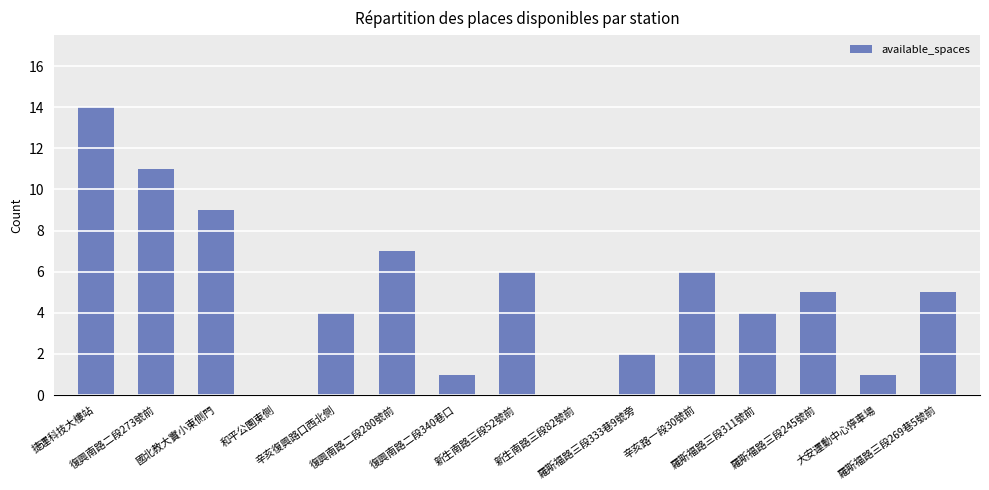

Reading right to left, transcribe all the data shown in this chart.

羅斯福路三段269巷5號前=5	大安運動中心停車場=1	羅斯福路三段245號前=5	羅斯福路三段311號前=4	辛亥路一段30號前=6	羅斯福路三段333巷9號旁=2	新生南路三段82號前=0	新生南路三段52號前=6	復興南路二段340巷口=1	復興南路二段280號前=7	辛亥復興路口西北側=4	和平公園東側=0	國北教大實小東側門=9	復興南路二段273號前=11	捷運科技大樓站=14